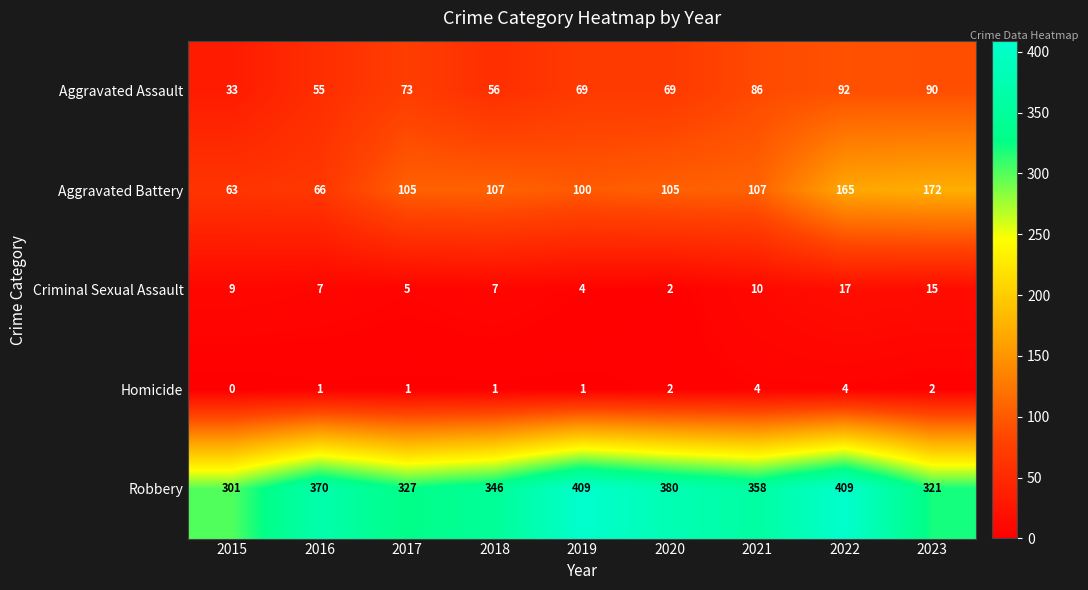

At which category is the sum across all series the highest?

2022